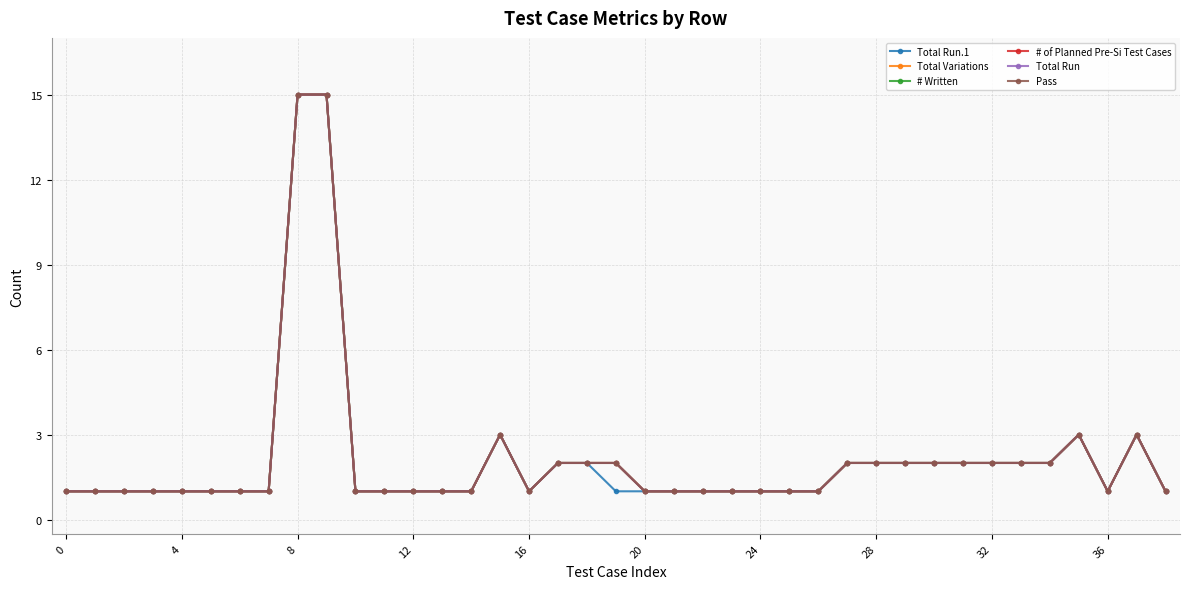

Which series has the largest range (max minus min)?

Total Run.1